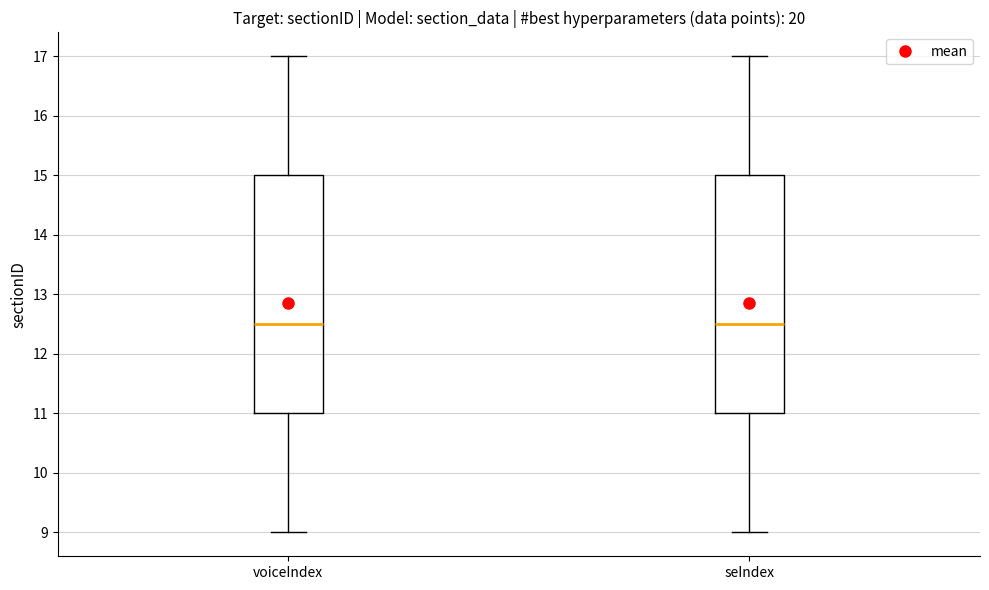

Where does the median line of the box for voiceIndex sit on the y-axis? The values are not printed on the chart, so give them approximately, as read against the axis.

12.5